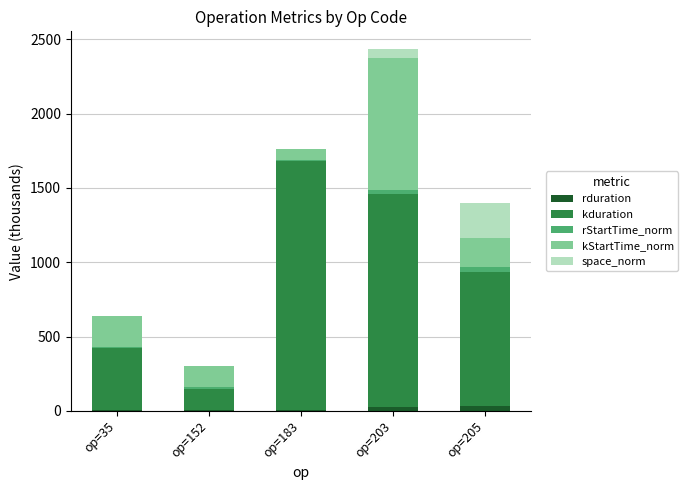

At which category is the sum across all series the highest?

op=203